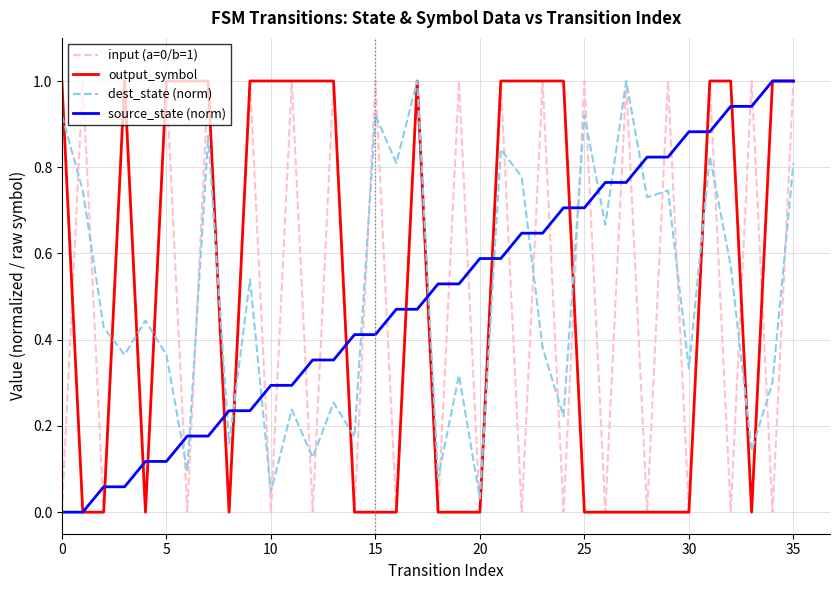

What is the greatest value displayed?

1.0